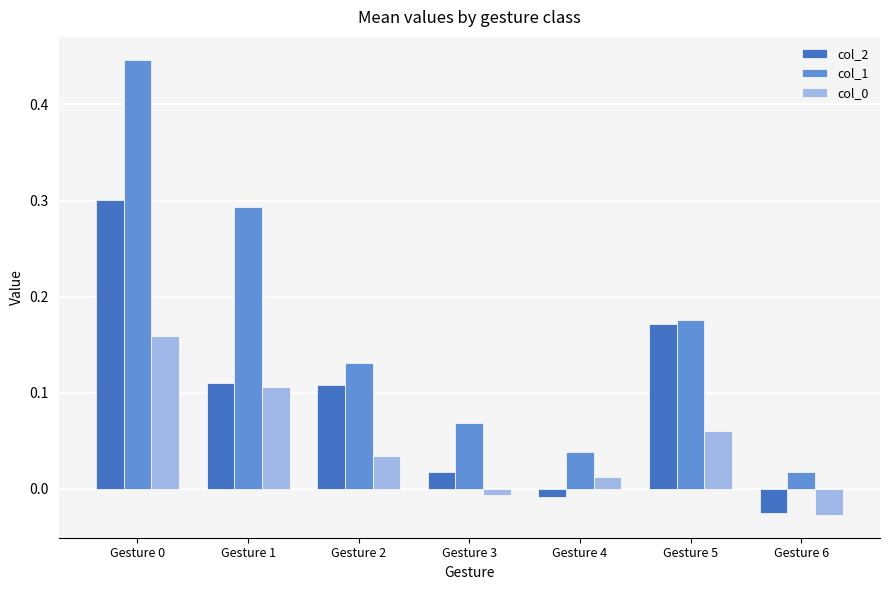

Which category has the lowest value across all series?

Gesture 6